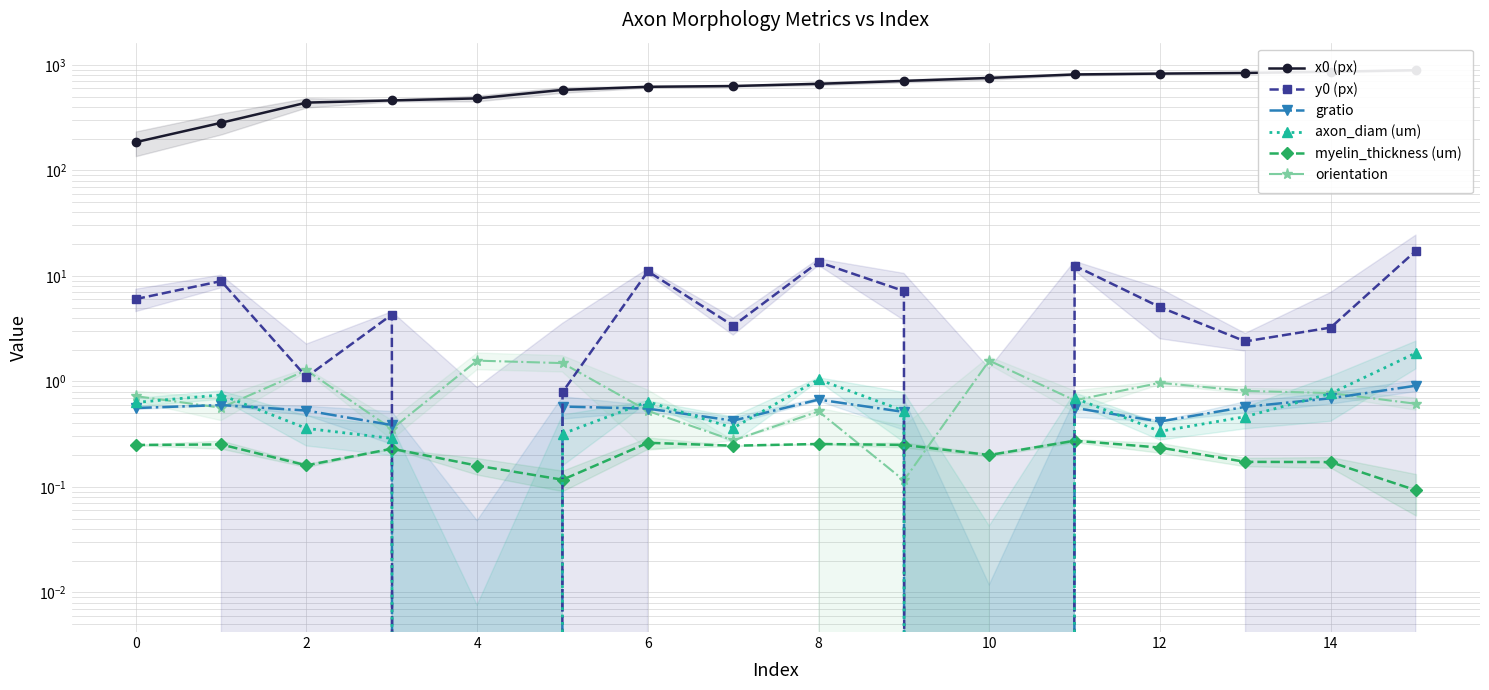

At which category does myelin_thickness (um) reach its first local valley?

2